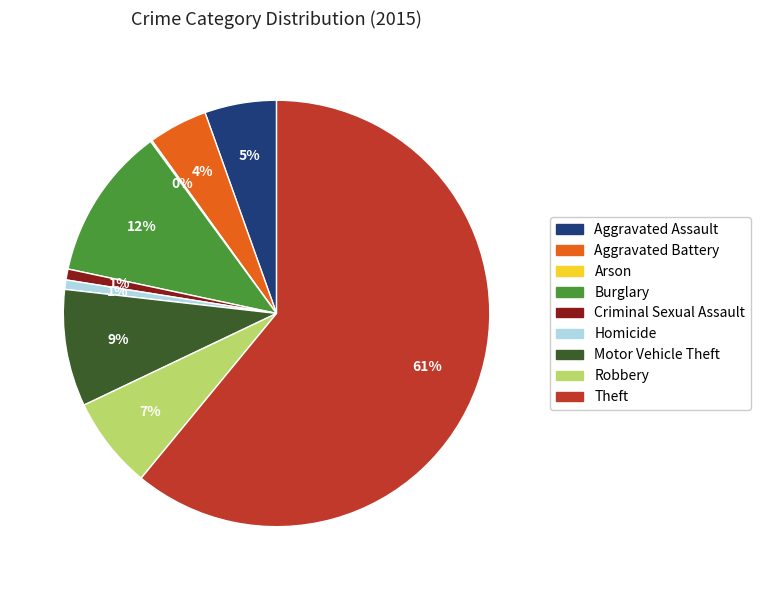

Is there a majority slice in this chart?

Yes